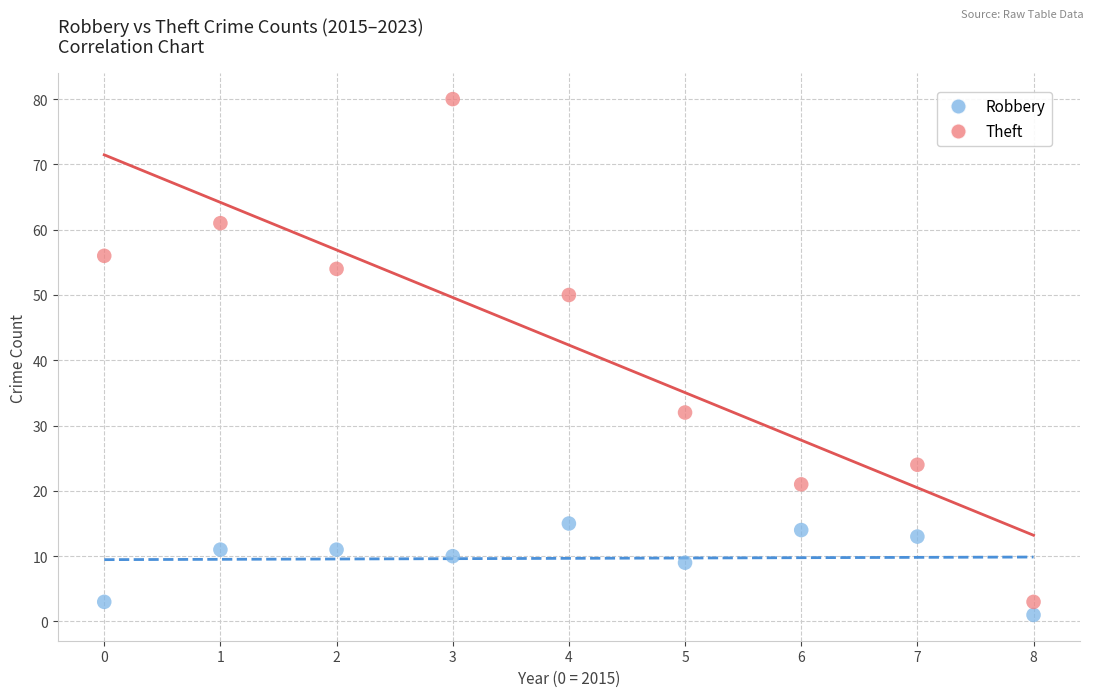

Which series reaches the minimum Y coordinate?

Robbery